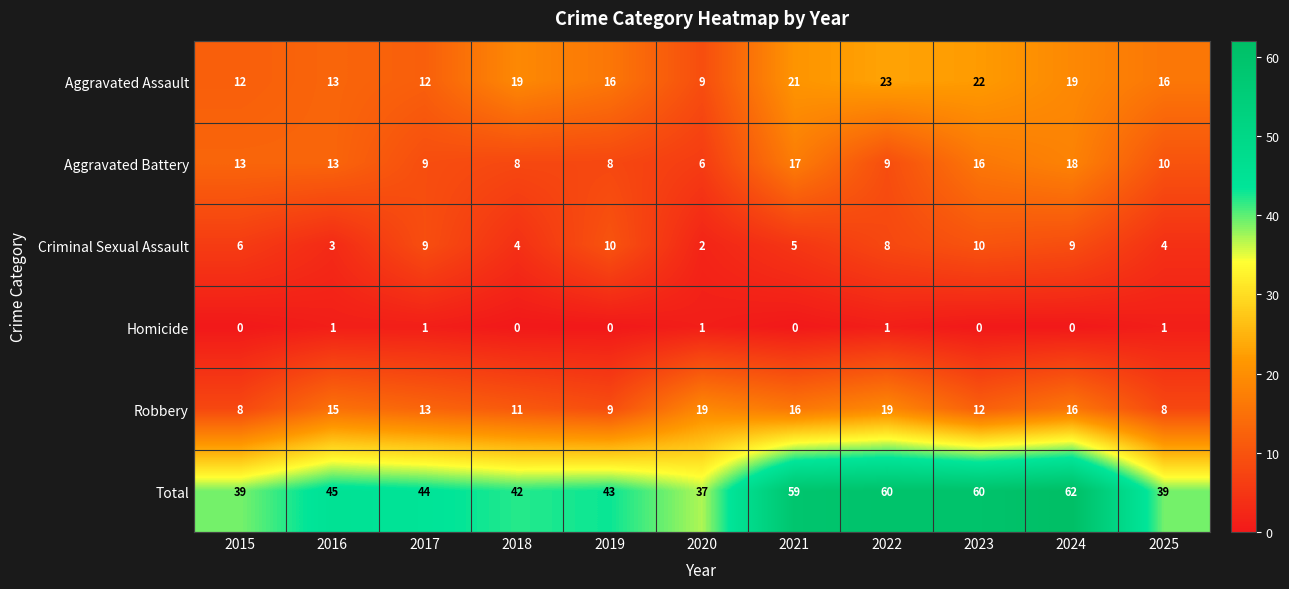

Between 2015 and 2016, which series saw the biggest shift?

Robbery